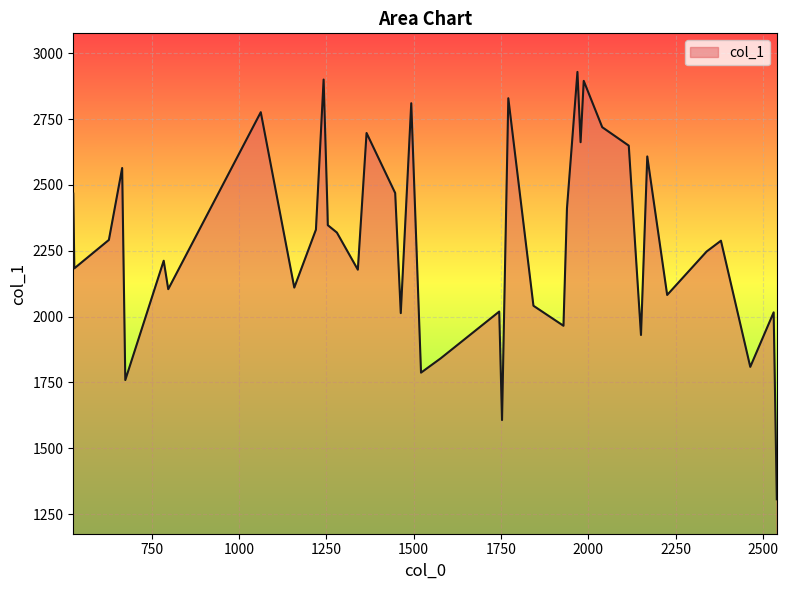

How many lines are shown in the chart?

1